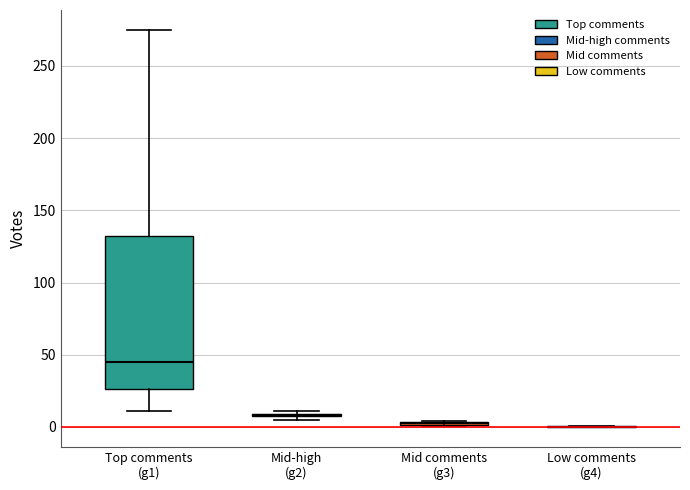

Where is the upper edge of the box for Mid comments (g3) on the y-axis? The values are not printed on the chart, so give them approximately, as read against the axis.

5